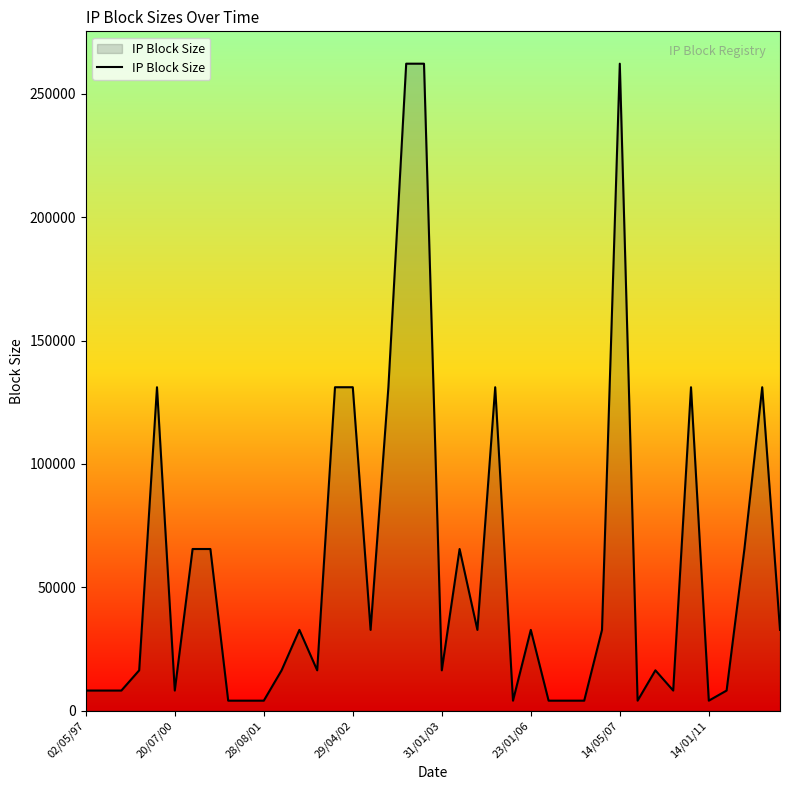

What is the maximum value shown in the chart?

262144